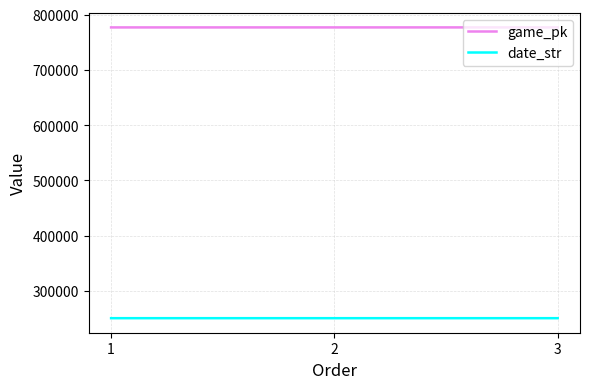

Count the number of data series in this chart.

2